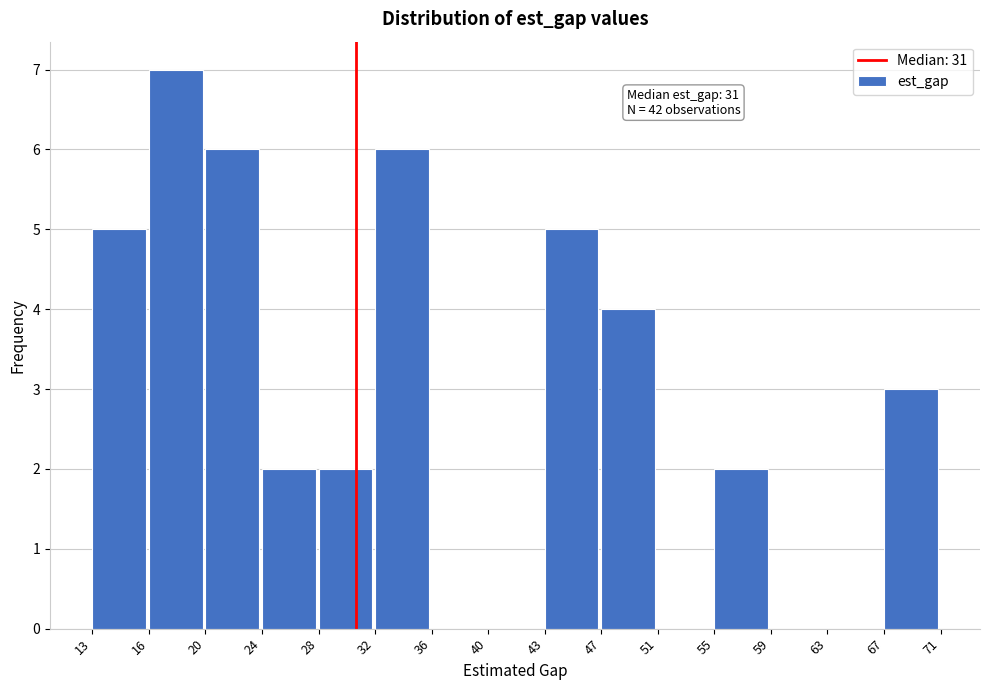

What is the sum of all values?

42